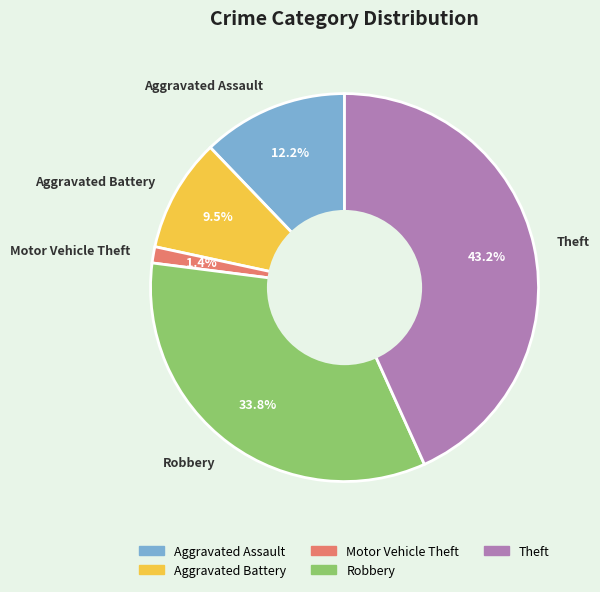

Which has a higher value, Aggravated Battery or Theft?

Theft